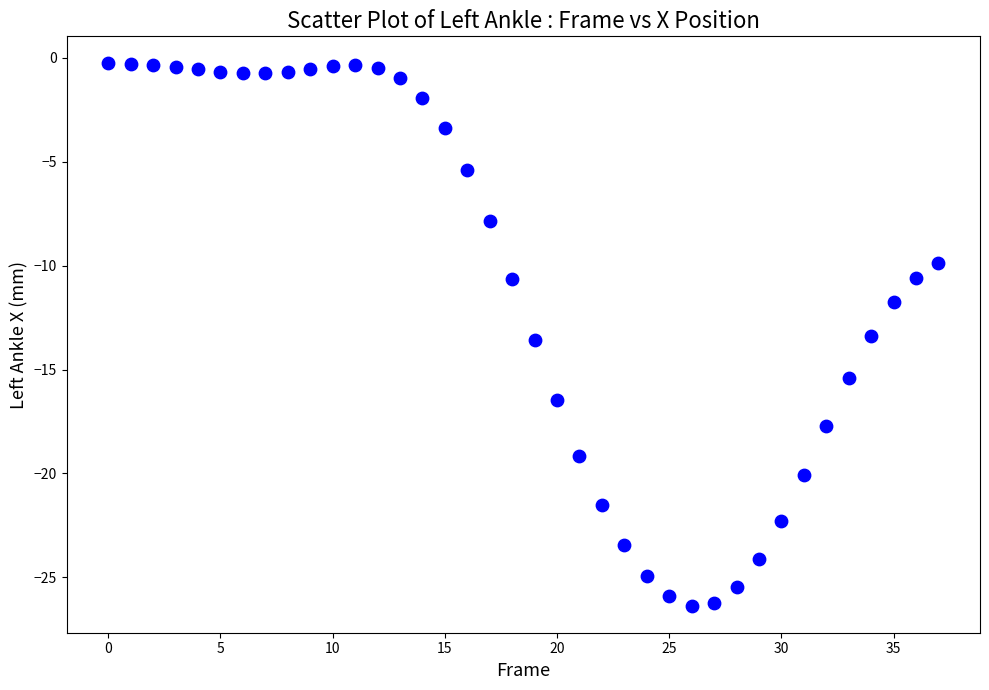

What is the range of Y values (max minus min)?

26.1